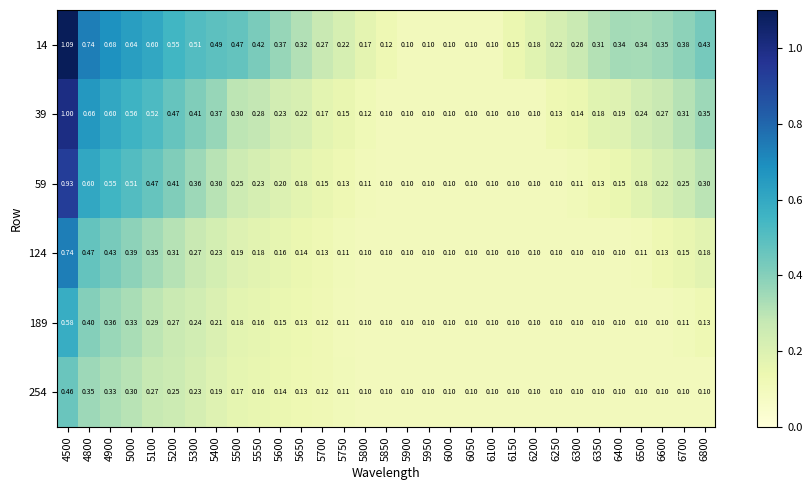

Is the value of 14 at 5800 greater than the value of 189 at 6400?

Yes